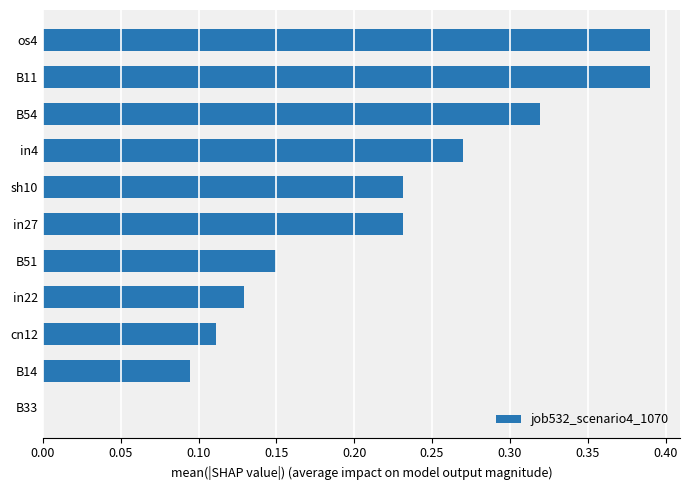

What is the sum of the values at B54 and sh10?

0.6